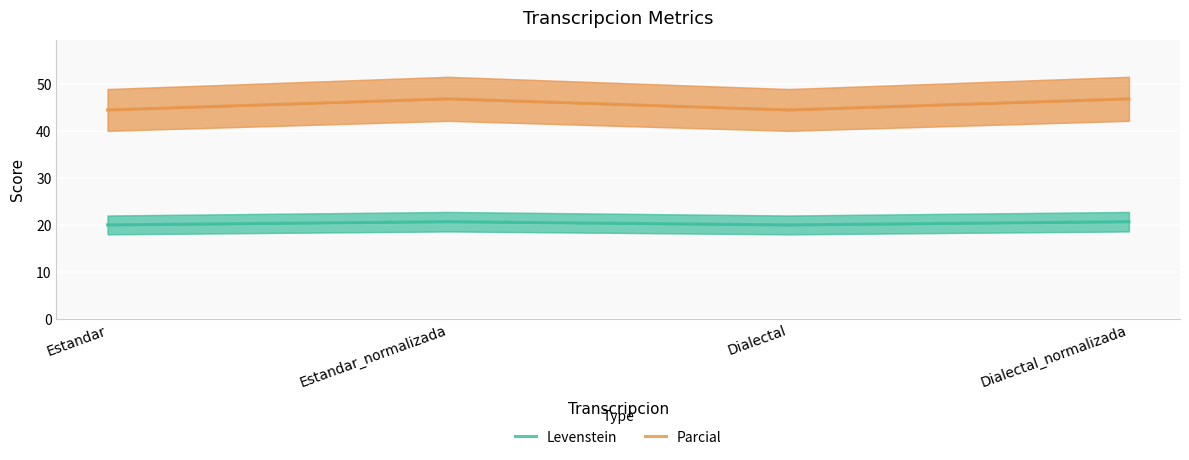

Which category has the highest value across all series?

Estandar_normalizada